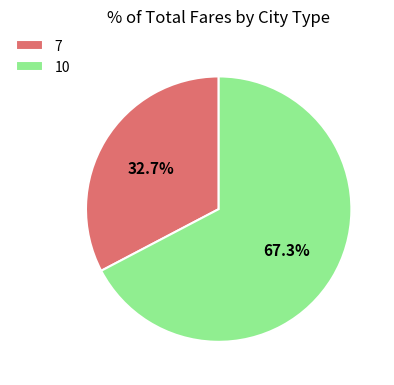

Is it true that 7 is 23% of the pie?

False